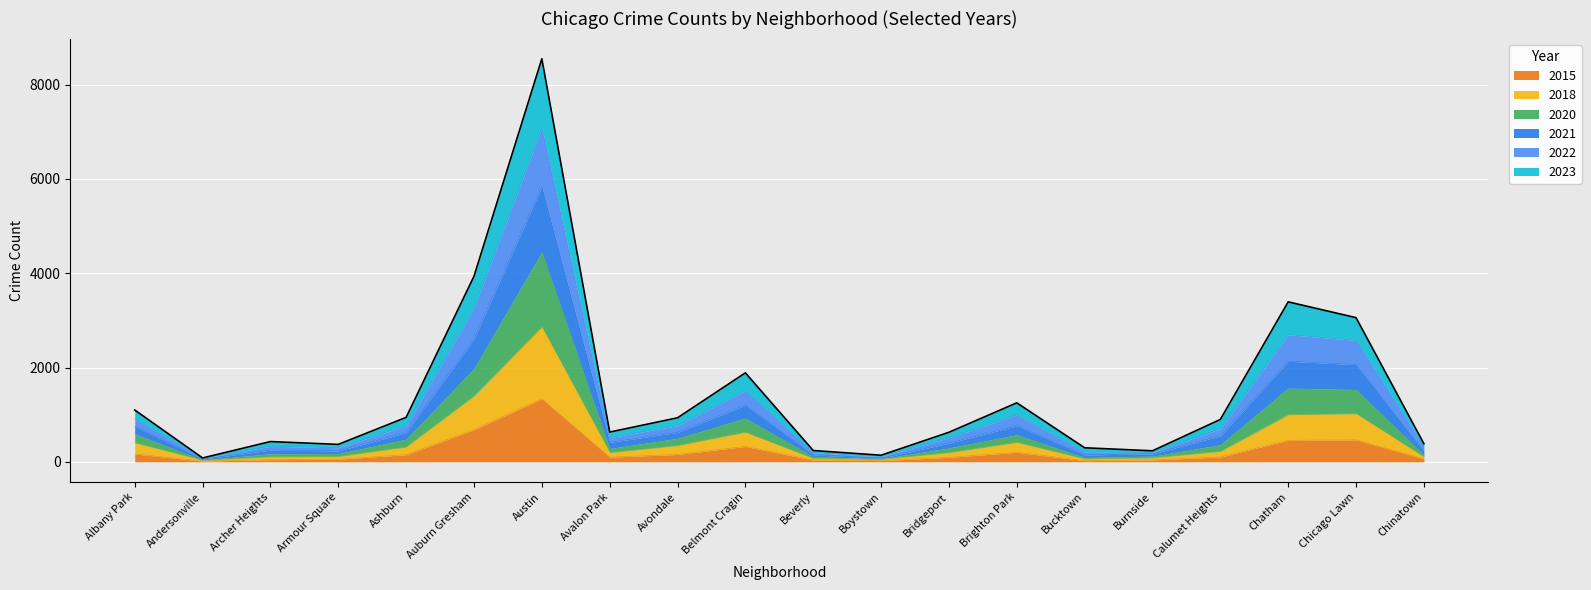

Which category has the highest value in the 2015 series?

Austin